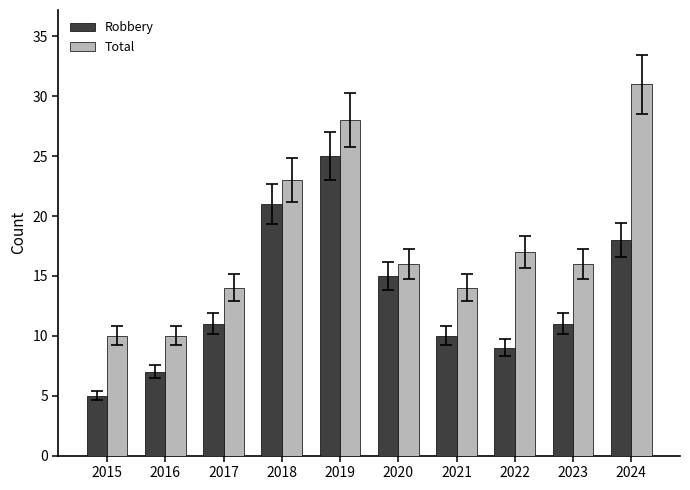

At 2017, list the series in order from smallest to largest.

Robbery, Total